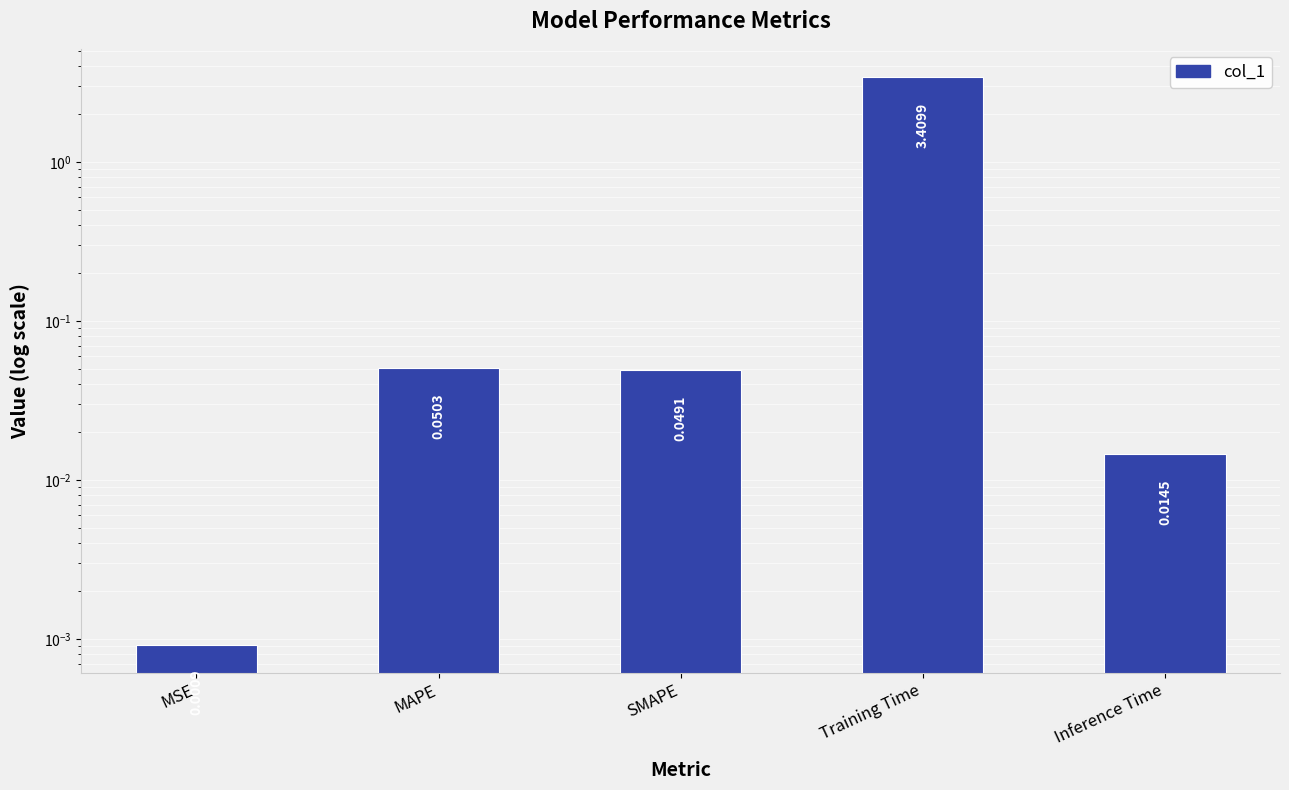

Does the chart contain any negative values?

No